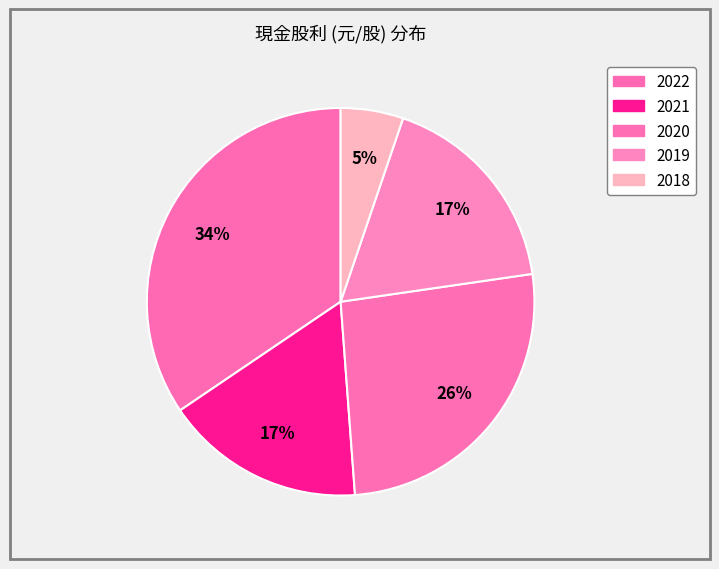

Combined, what portion of the pie is 2020 and 2021?

42.8%